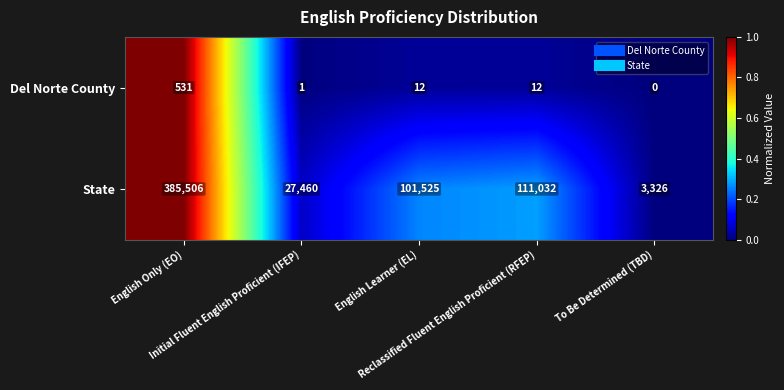

What is the average value of the State series?

125770